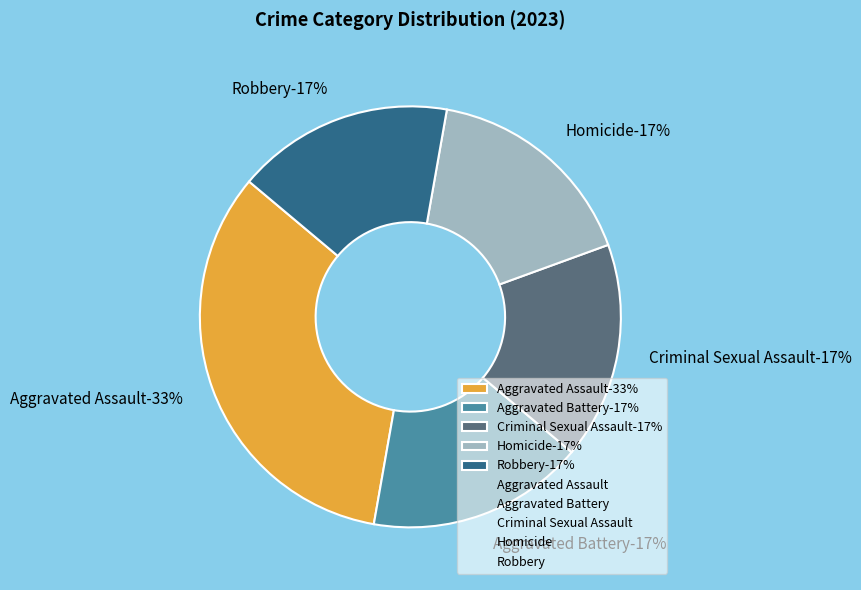

Count the number of slices in the pie.

5